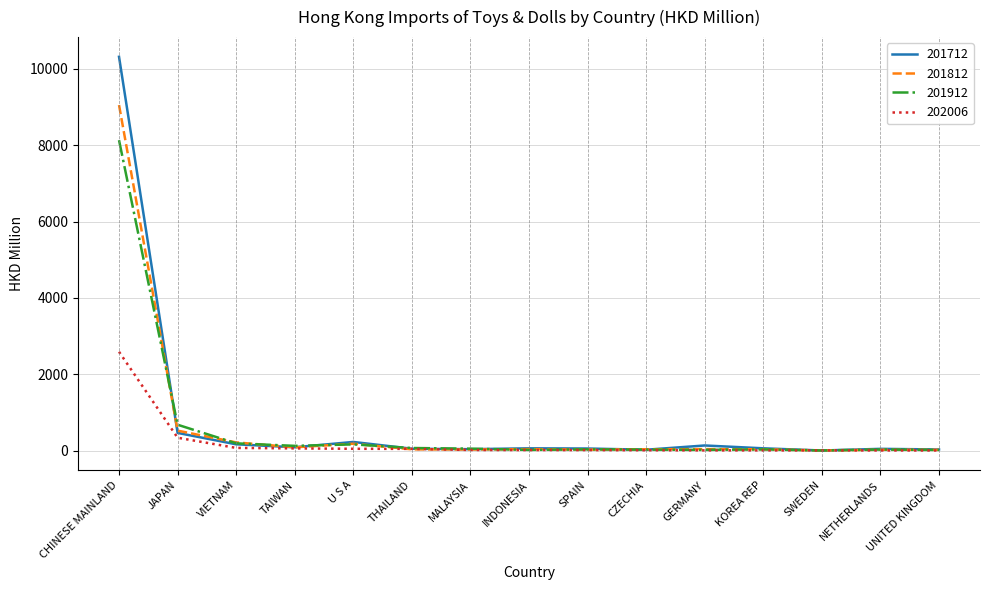

Is it true that 201712 equals 466.1 at JAPAN?

True